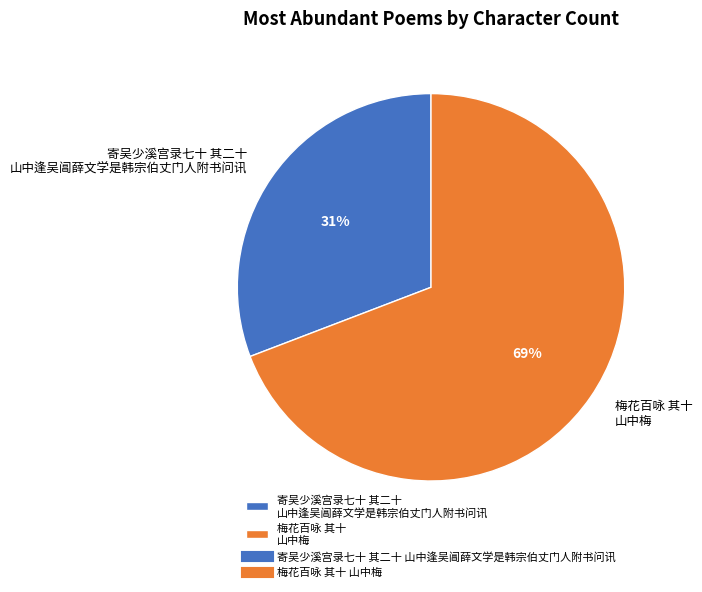

To the nearest percent, what portion does 梅花百咏 其十 山中梅 represent?

69%